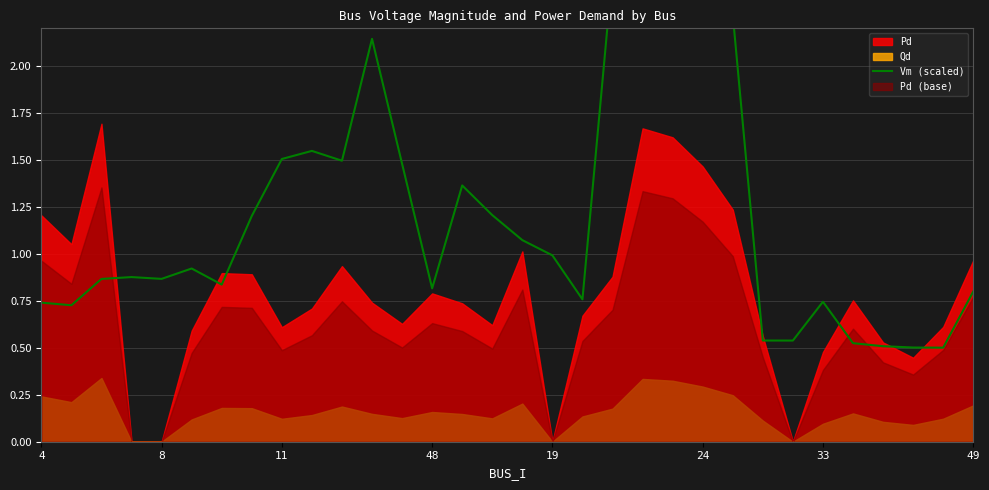

What is the label of the 16th point from the right?

16